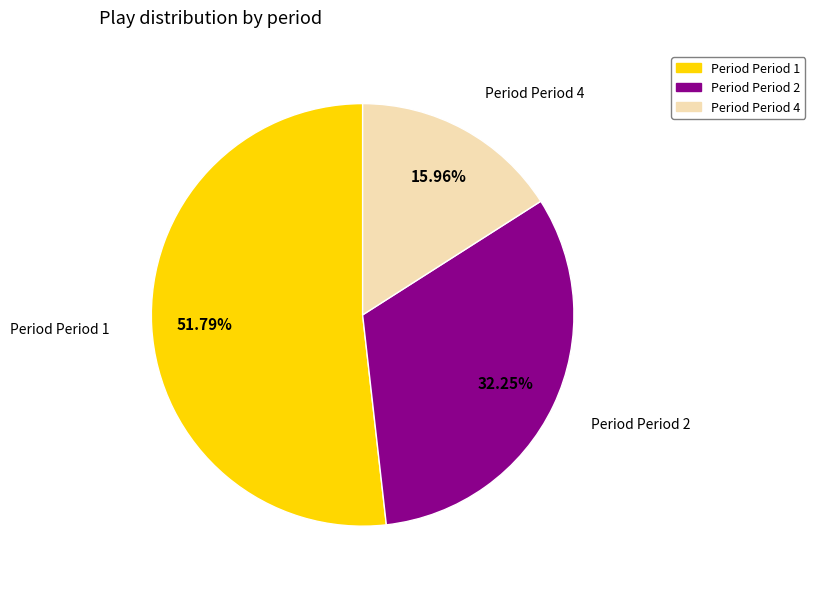

Which slice represents more than half of the pie?

Period Period 1